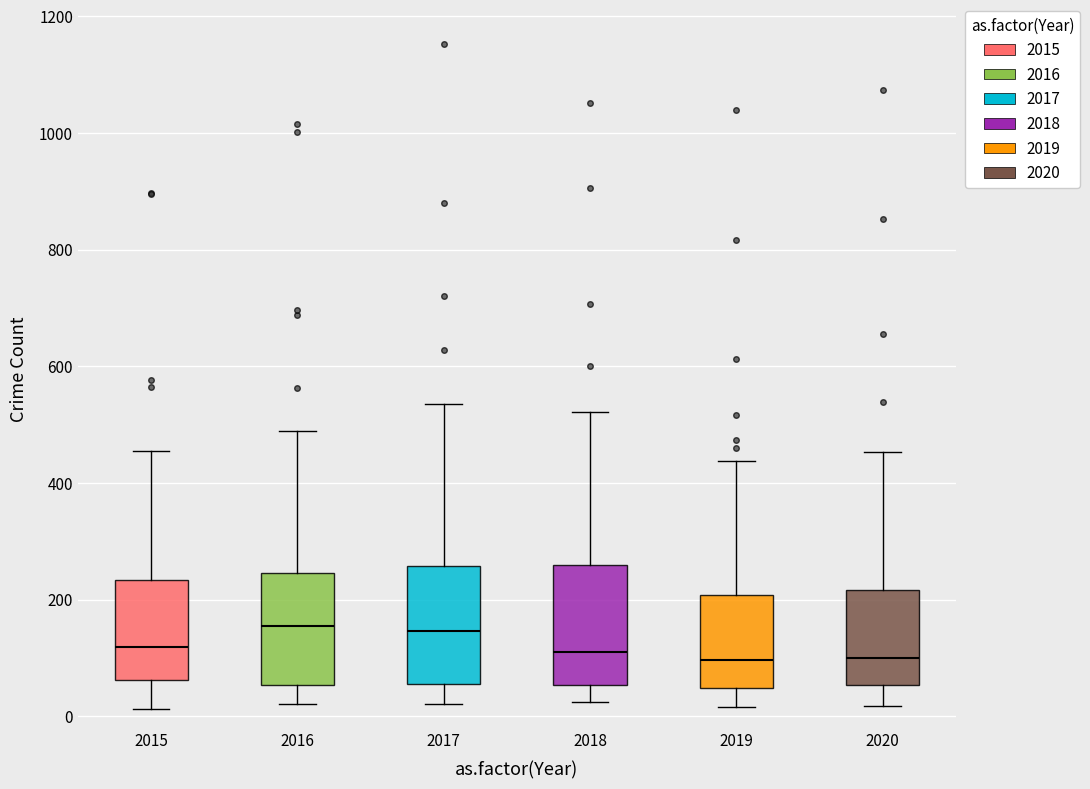

Reading left to right, transcribe this box plot: for each box, give where its median line is, the range the box spans, and where its two whiskers end, as read against the y-axis. The values are not printed on the chart, so give them approximately, as read against the axis.

2015: median 120, box 60 to 240, whiskers 20 to 460
2016: median 160, box 60 to 240, whiskers 20 to 480
2017: median 140, box 60 to 260, whiskers 20 to 540
2018: median 100, box 60 to 260, whiskers 20 to 520
2019: median 100, box 40 to 200, whiskers 20 to 440
2020: median 100, box 60 to 220, whiskers 20 to 460